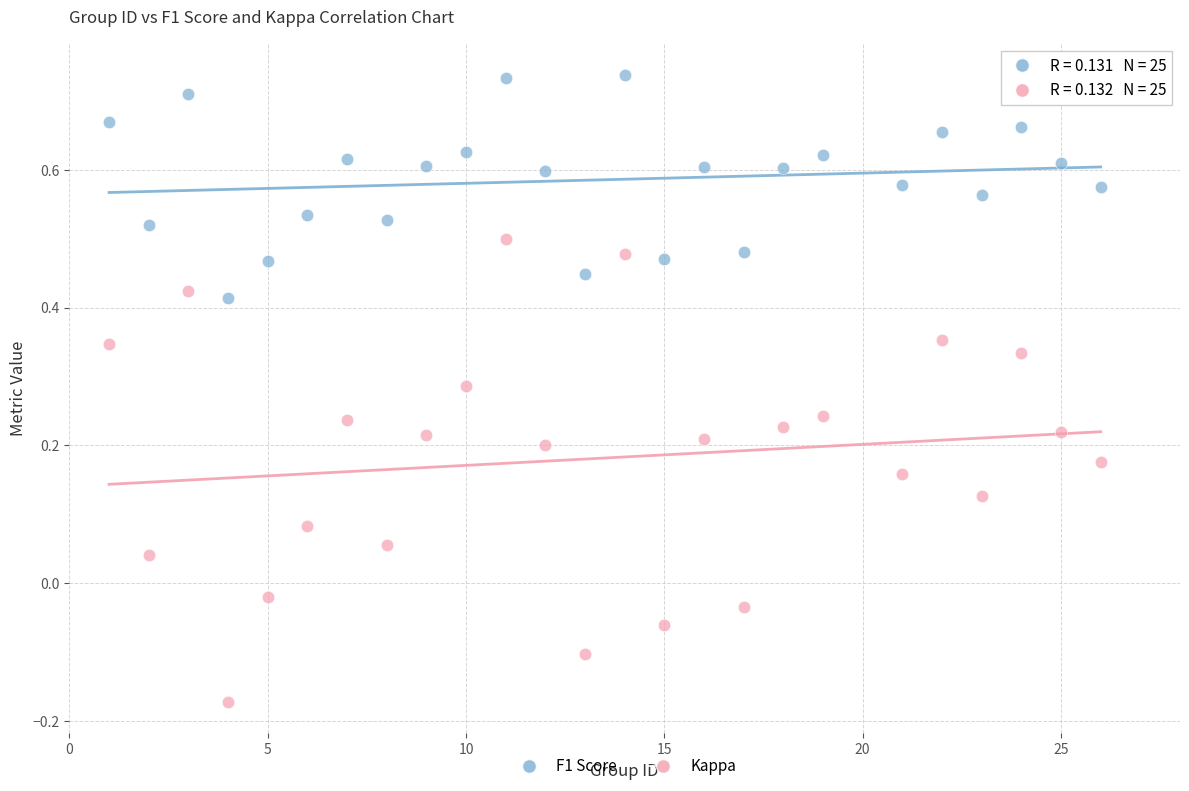

Which series has the widest spread of Y values?

Kappa